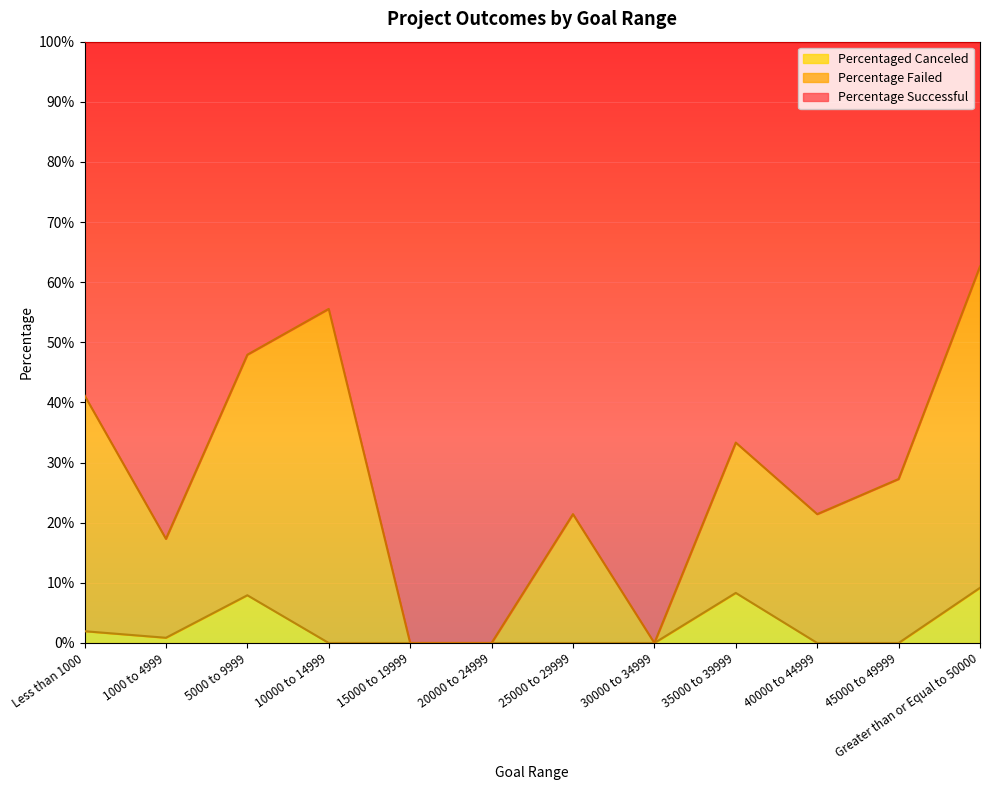

True or false: Percentage Successful and Percentaged Canceled cross at least once.

False